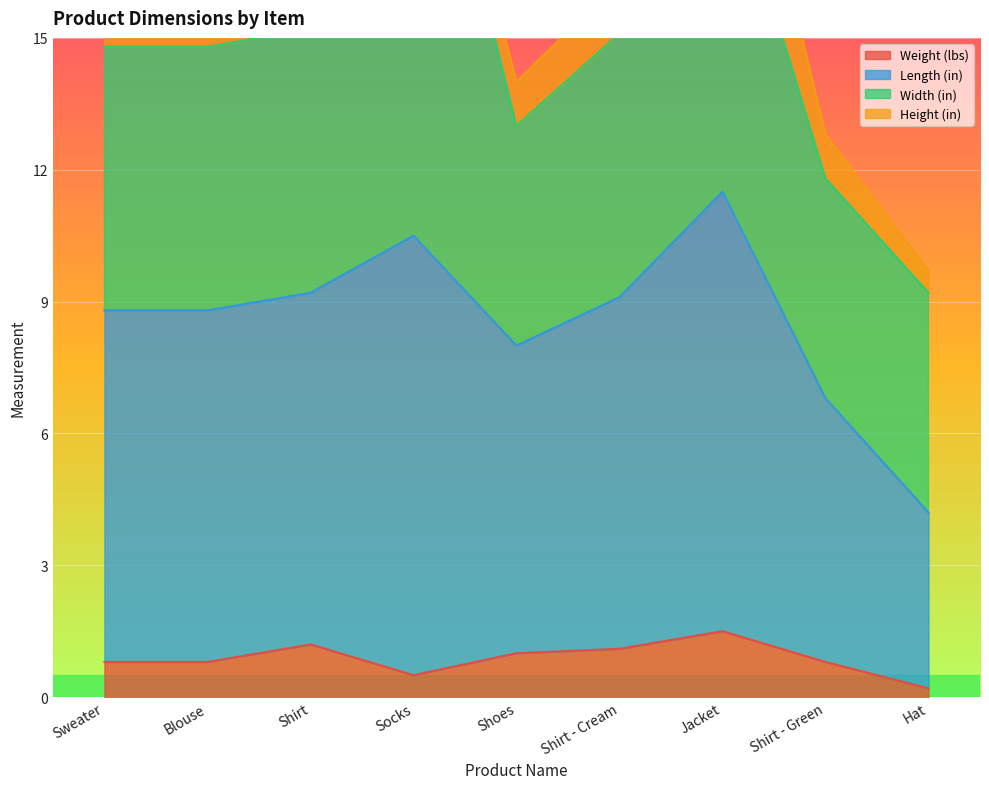

List the labels in order of Length (in) value, smallest first.

Hat, Shirt - Green, Shoes, Sweater, Blouse, Shirt - Cream, Shirt, Socks, Jacket